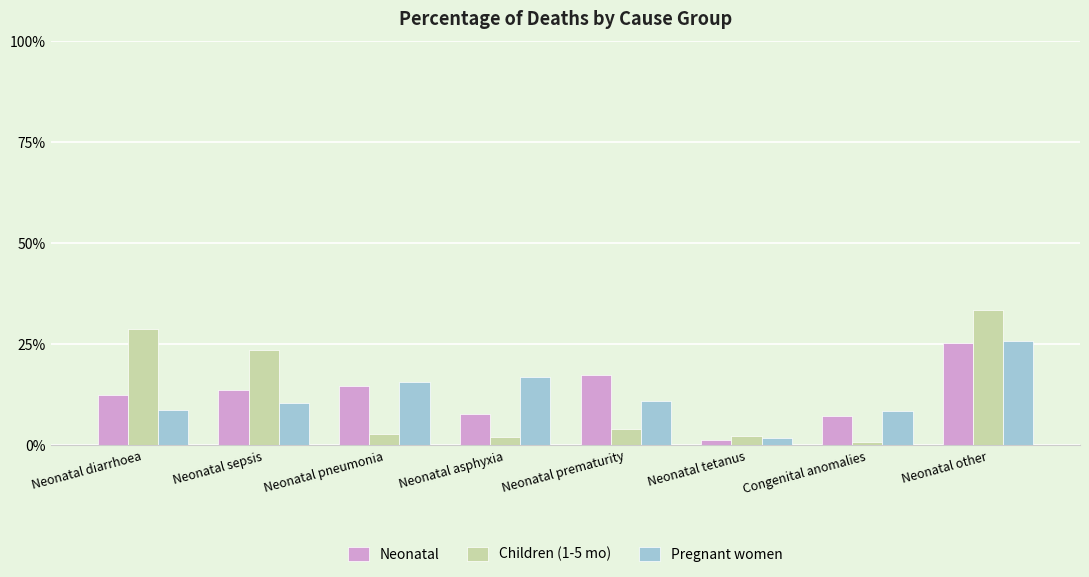

At Congenital anomalies, list the series in order from largest to smallest.

Pregnant women, Neonatal, Children (1-5 mo)